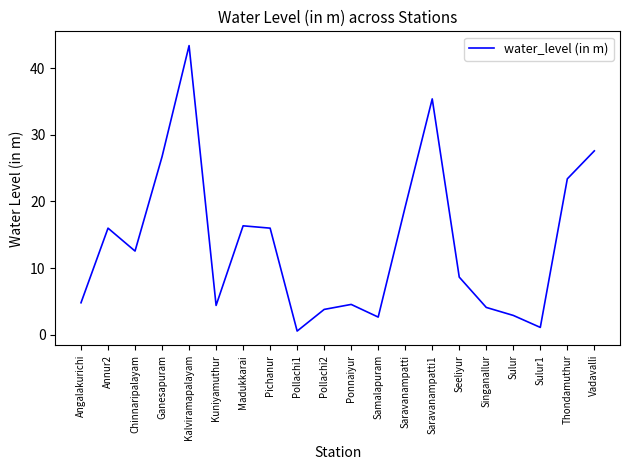

At which category does the chart reach its minimum across all series?

Pollachi1